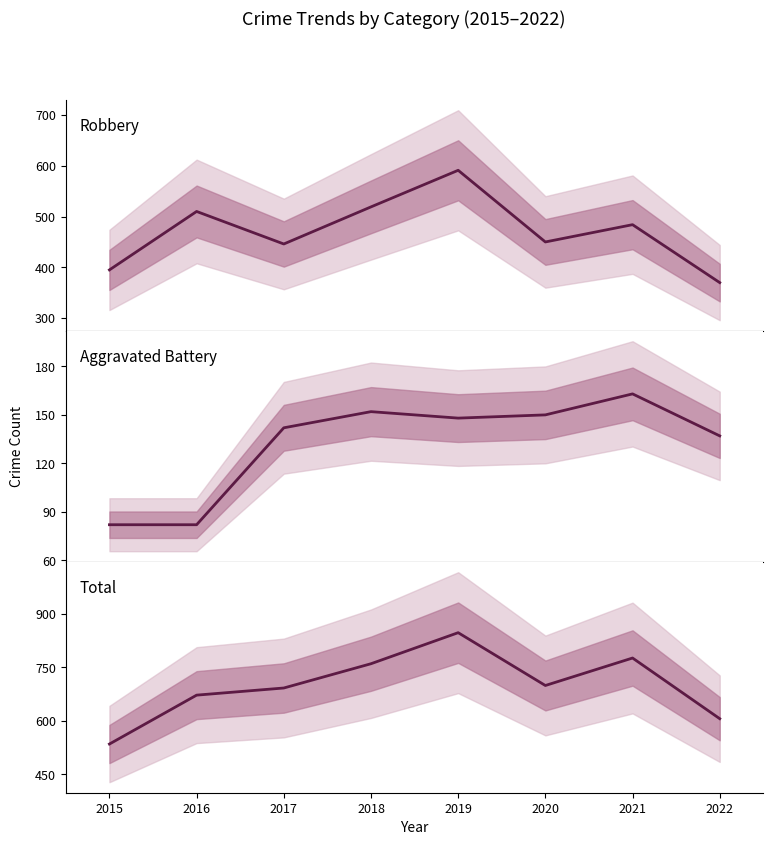

What is the sum of the Robbery values at 2018 and 2015?

914